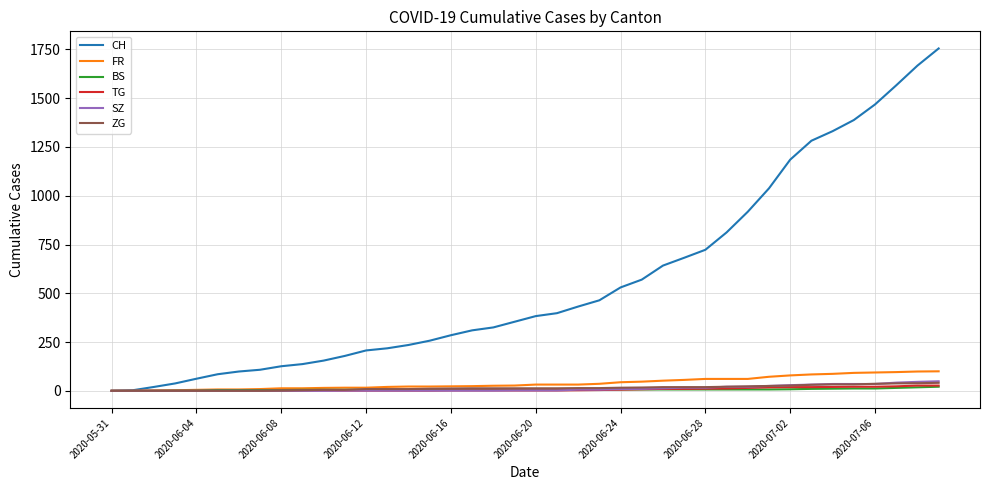

Which series has the largest total across all categories?

CH